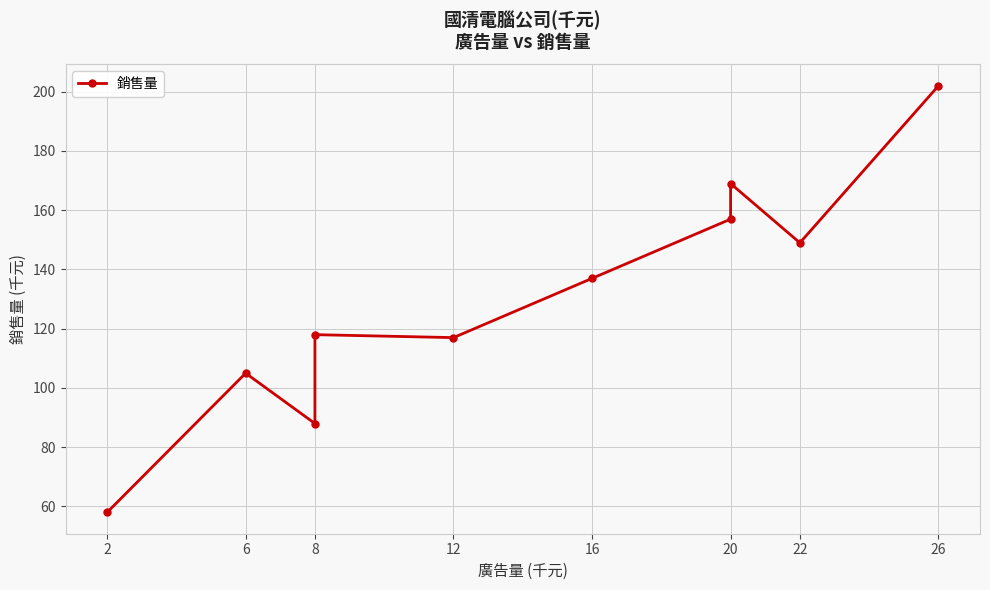

What value does the data have at 6, to the nearest 50?

100